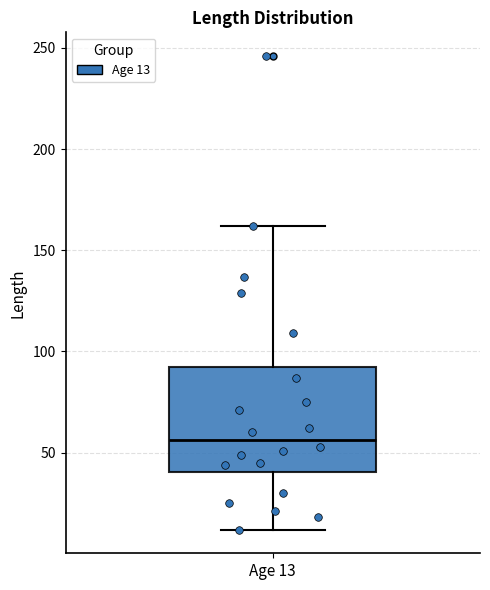

Transcribe this box plot: give where the median line is, the range the box spans, and where the two whiskers end, as read against the y-axis. The values are not printed on the chart, so give them approximately, as read against the axis.

median 55, box 40 to 95, whiskers 10 to 160